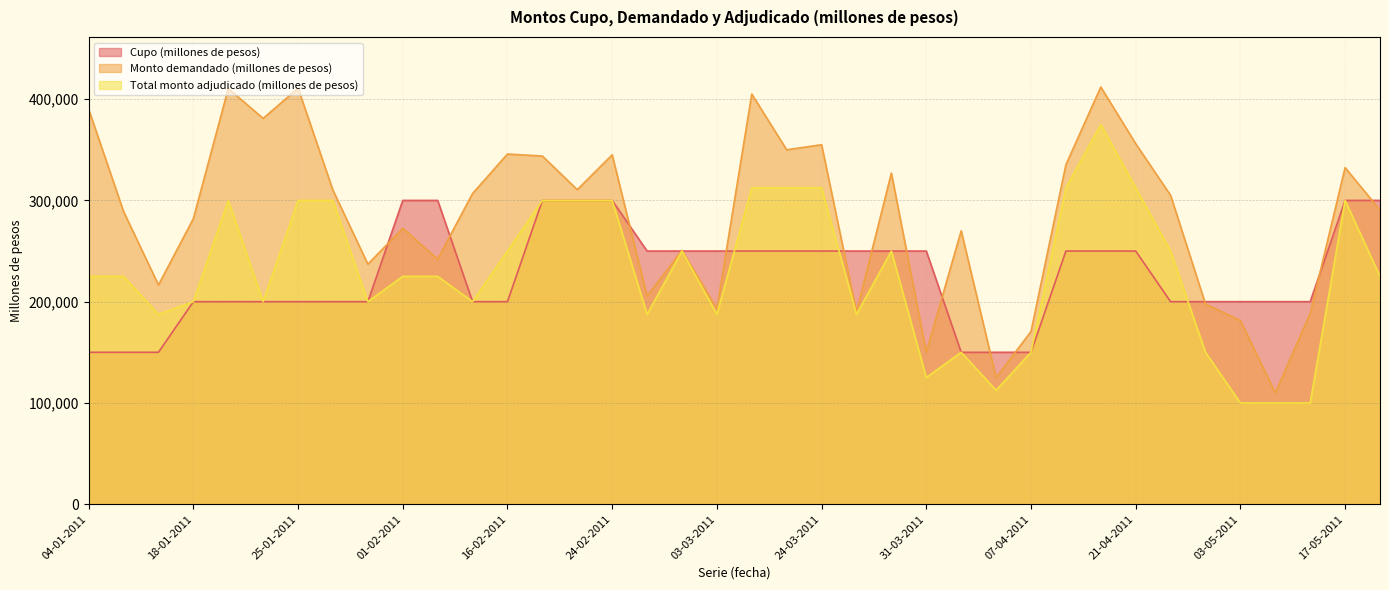

At which category is the sum across all series the highest?

20-04-2011